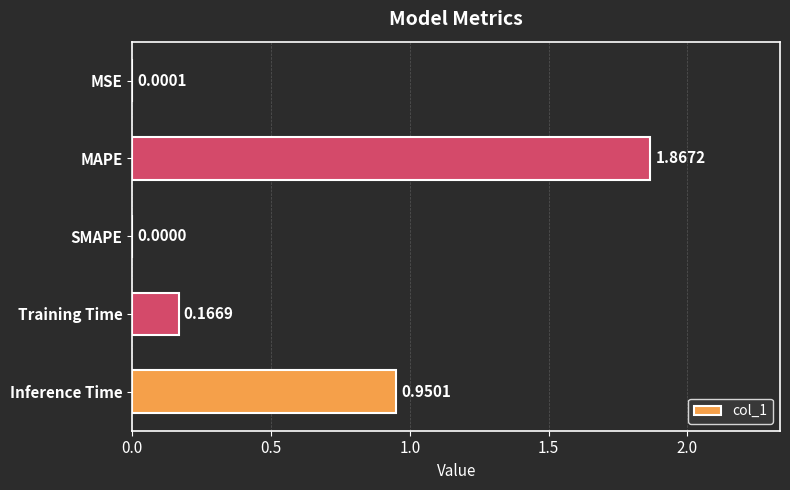

Are the bars horizontal?

Yes